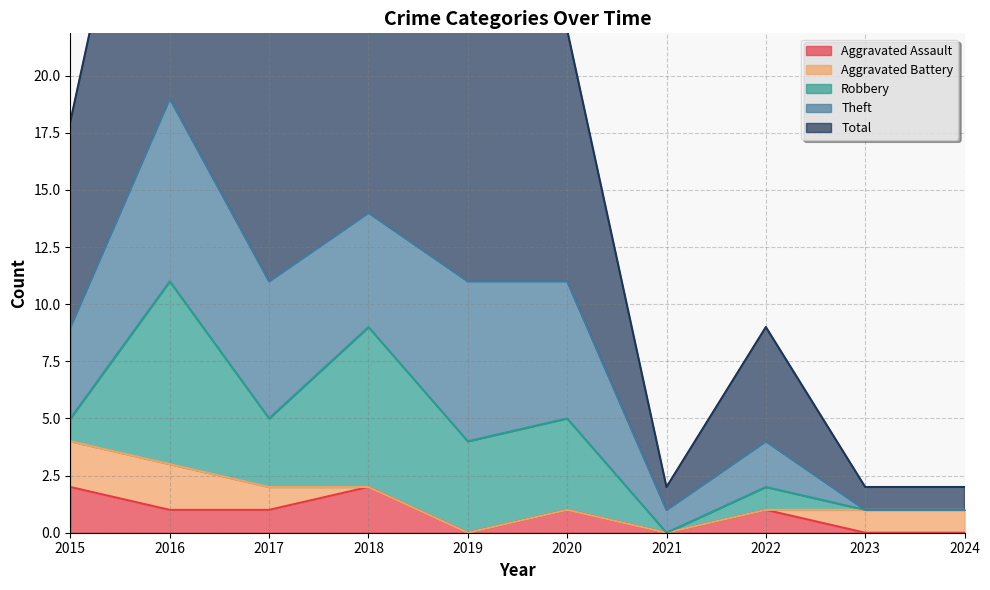

Which category has the lowest value in the Aggravated Assault series?

2019